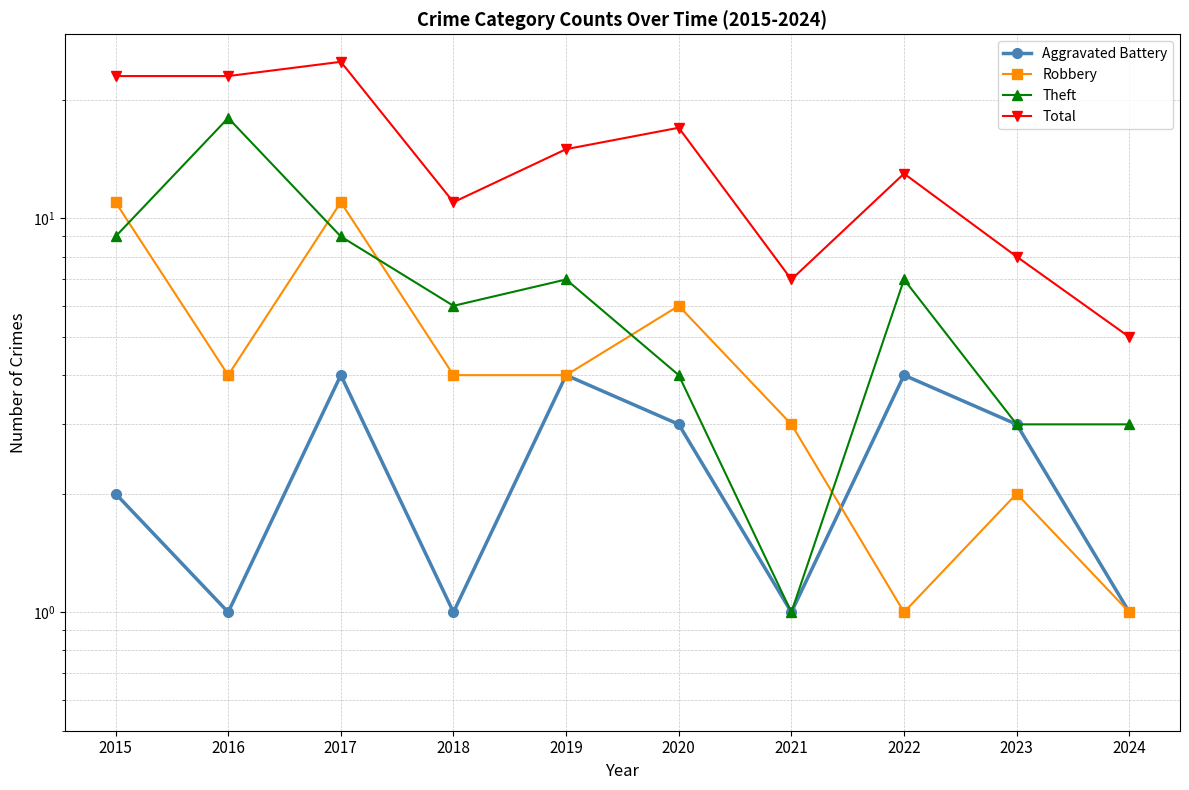

How many categories are shown in the chart?

10